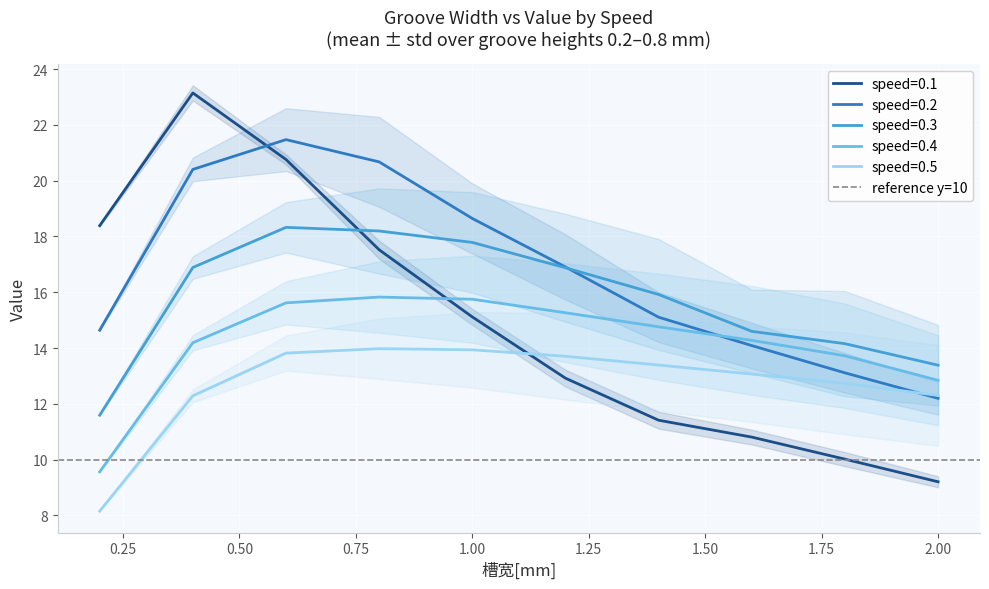

Between 0.2 and 0.8, which is larger?

0.2